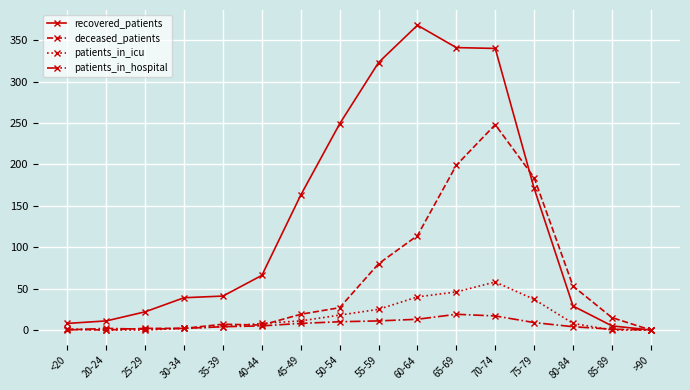

True or false: deceased_patients has a value of 248 at 70-74.

True